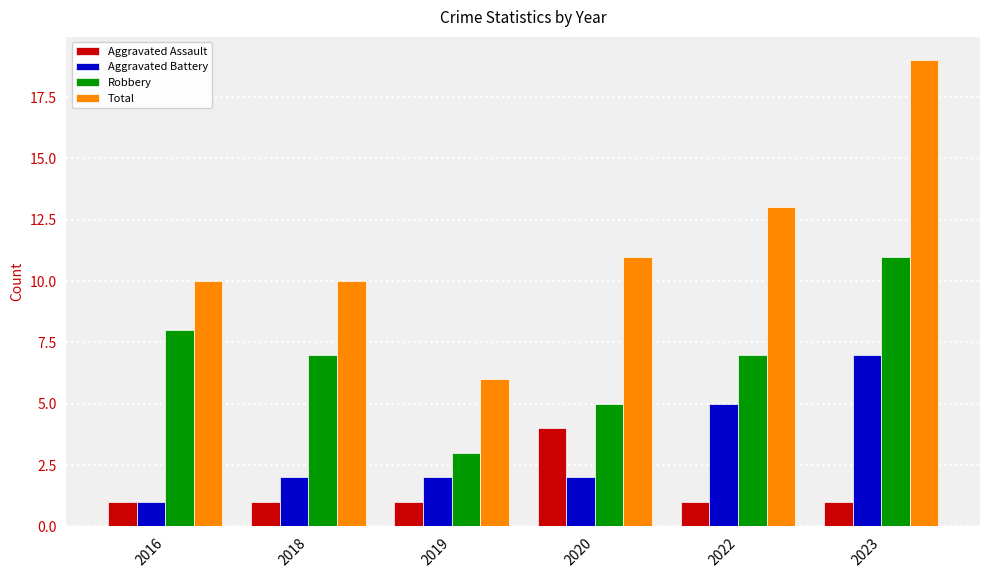

What is the difference between the maximum and second lowest values in the Aggravated Battery series?

5